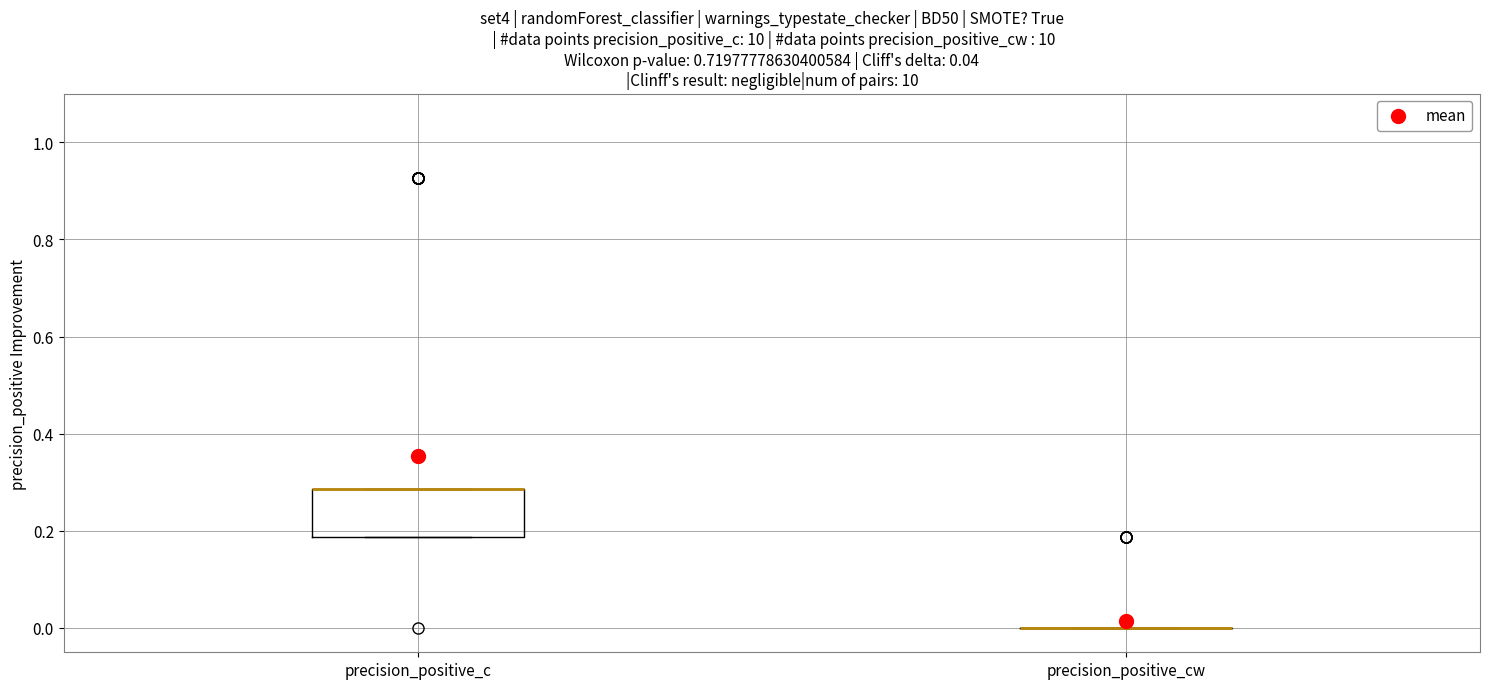

Which box is the tallest, from its lower edge to its upper edge?

precision_positive_c